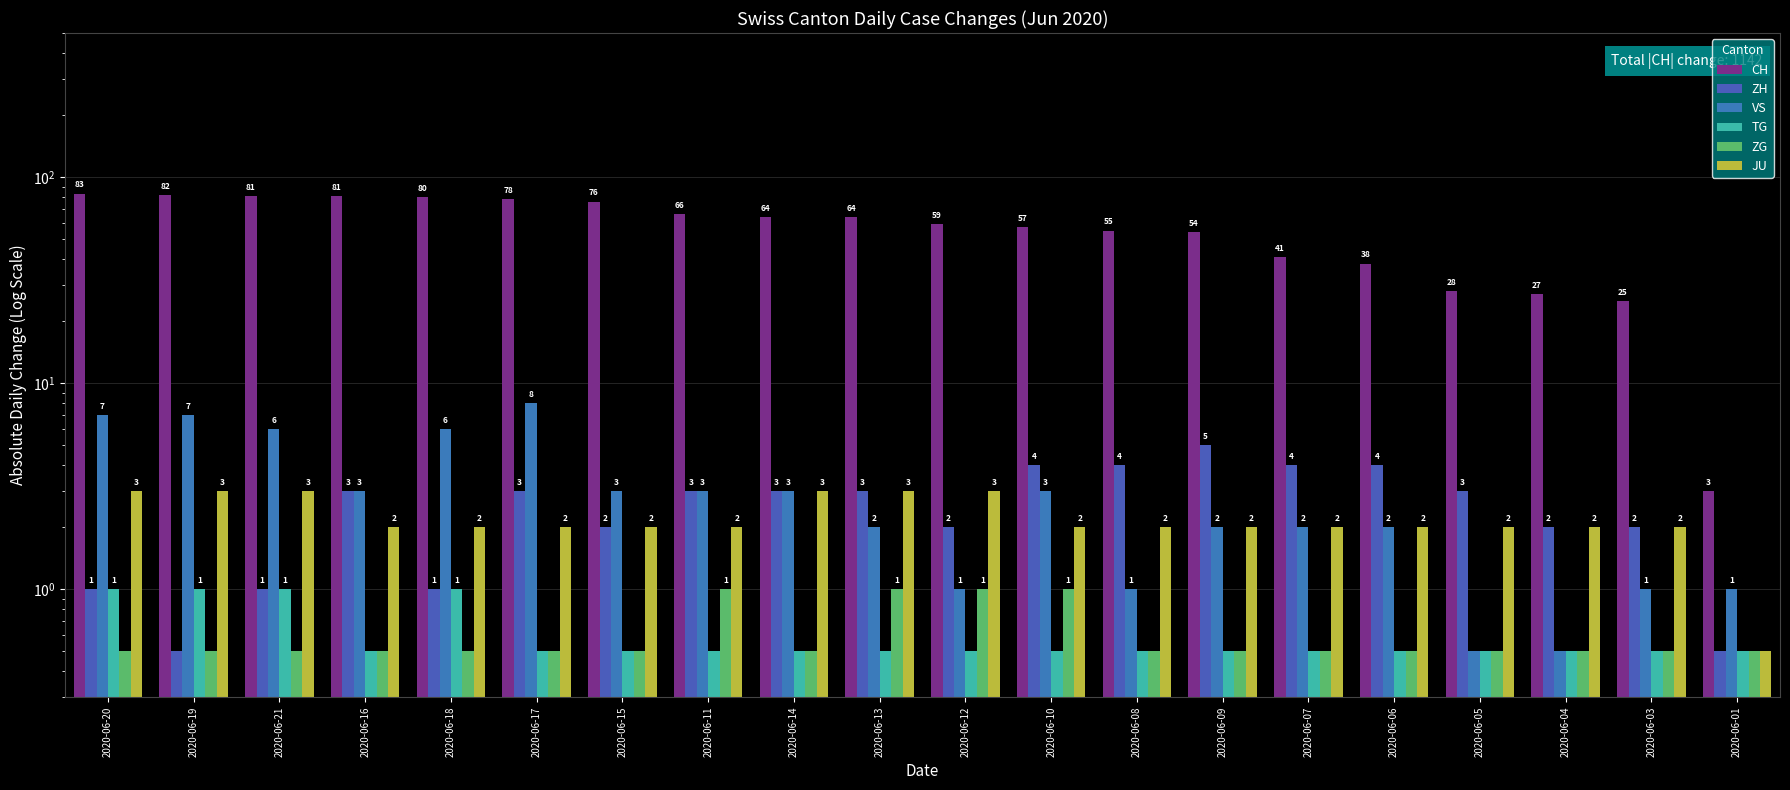

Which series changed the most between 2020-06-20 and 2020-06-13?

CH